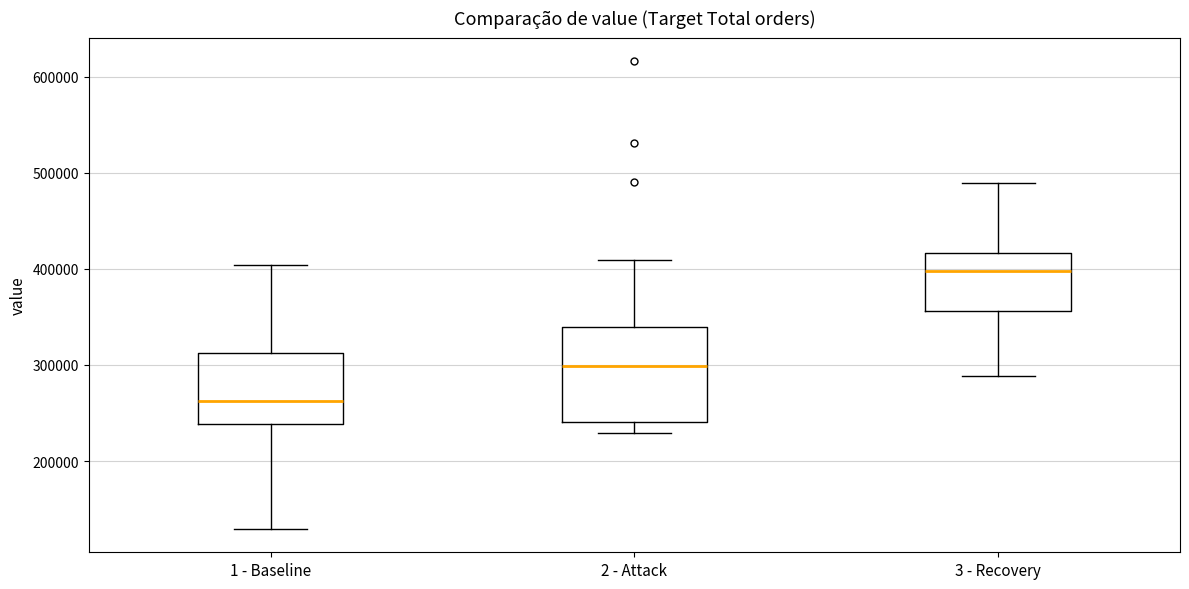

Comparing the boxes themselves (not the whiskers), which one is the tallest?

2 - Attack